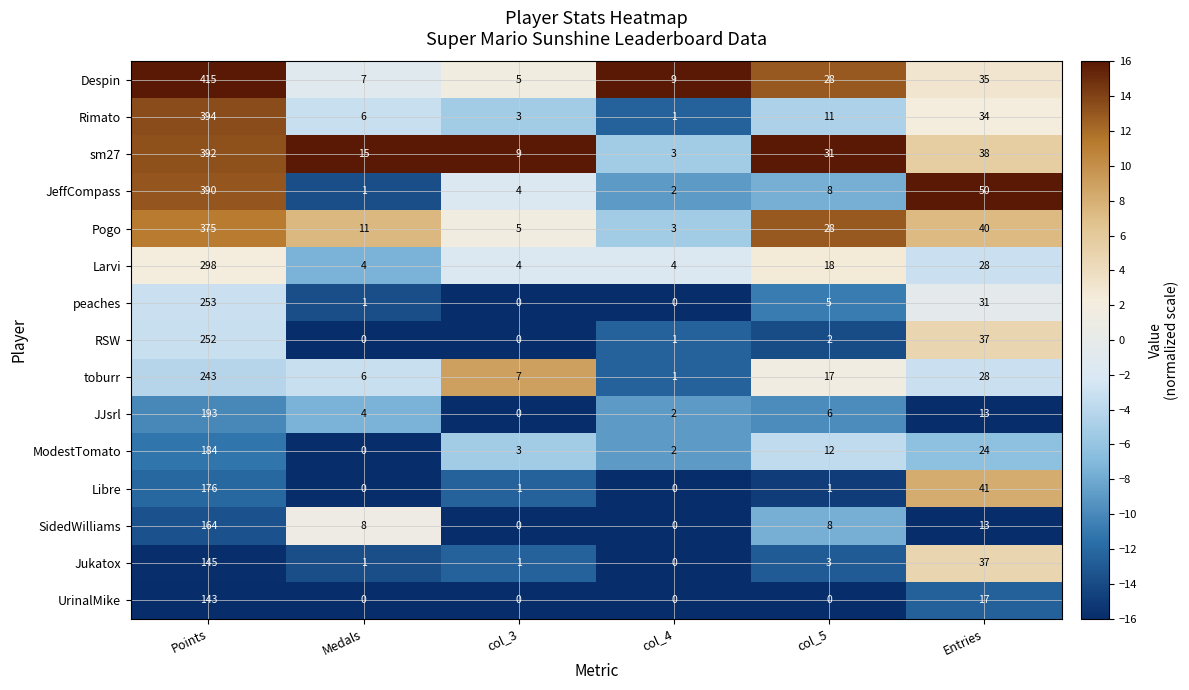

The value of sm27 at col_4 is 3. True or false?

True